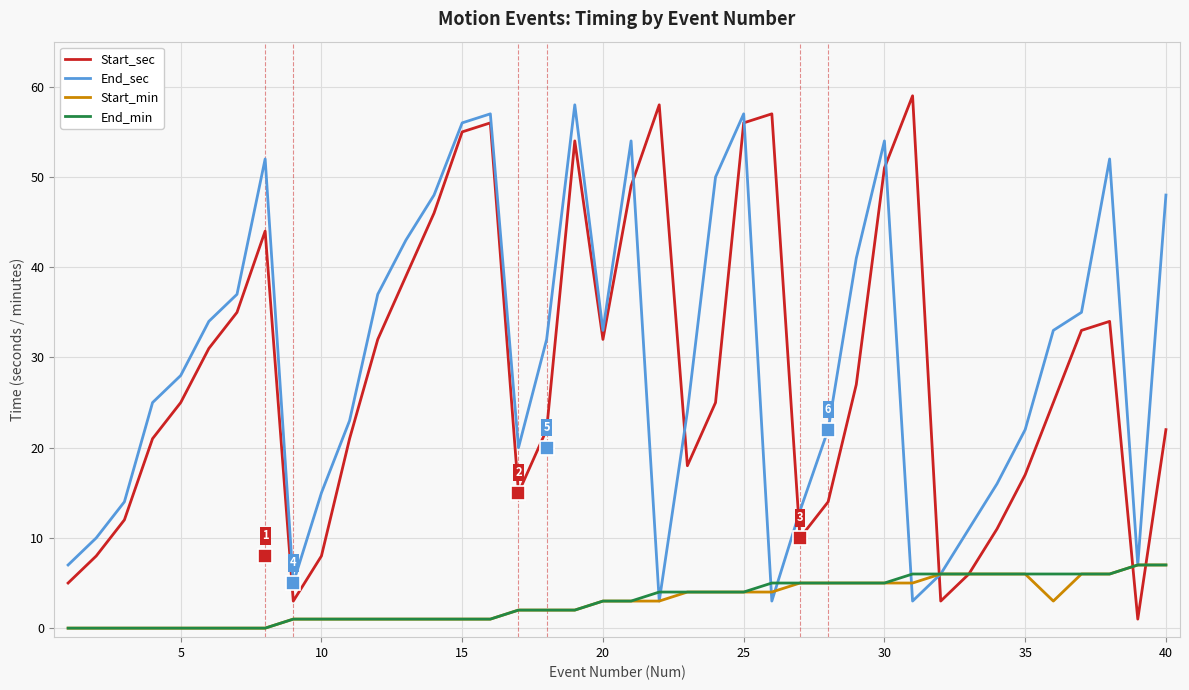

What is the maximum value shown in the chart?

59